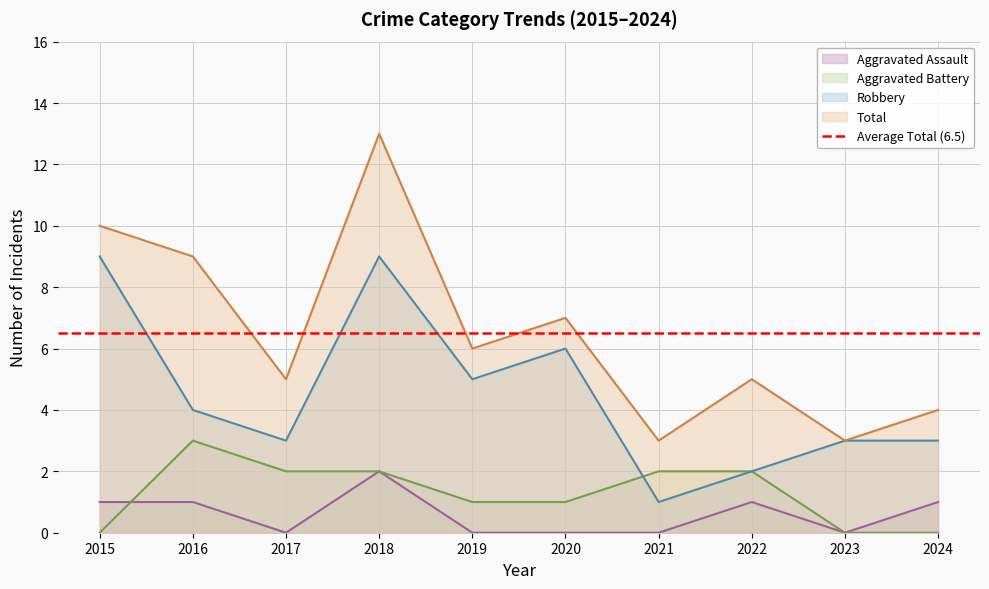

Where is the first local maximum for Total?

2018